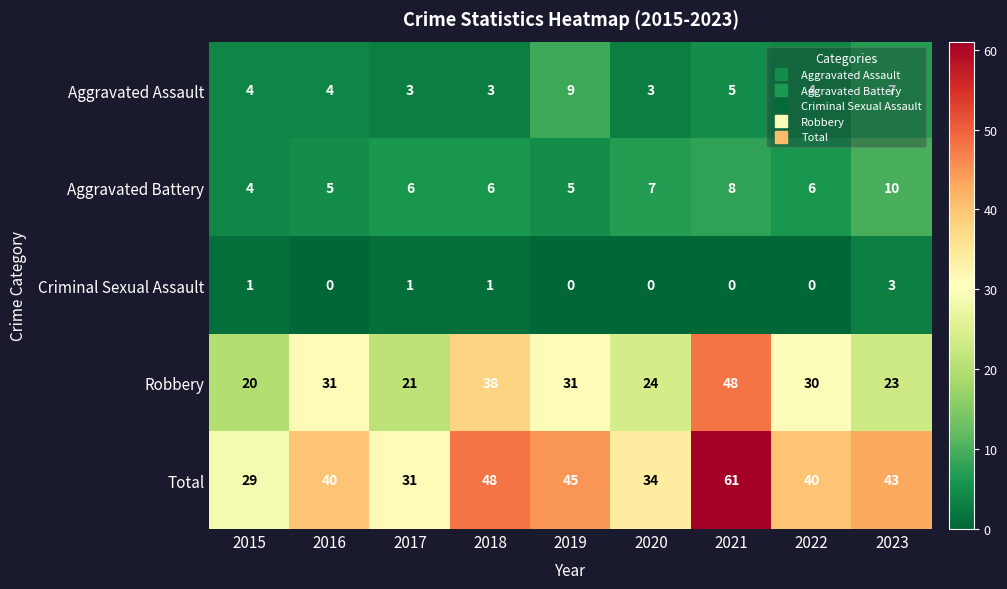

At how many categories does at least one series exceed 16?

9